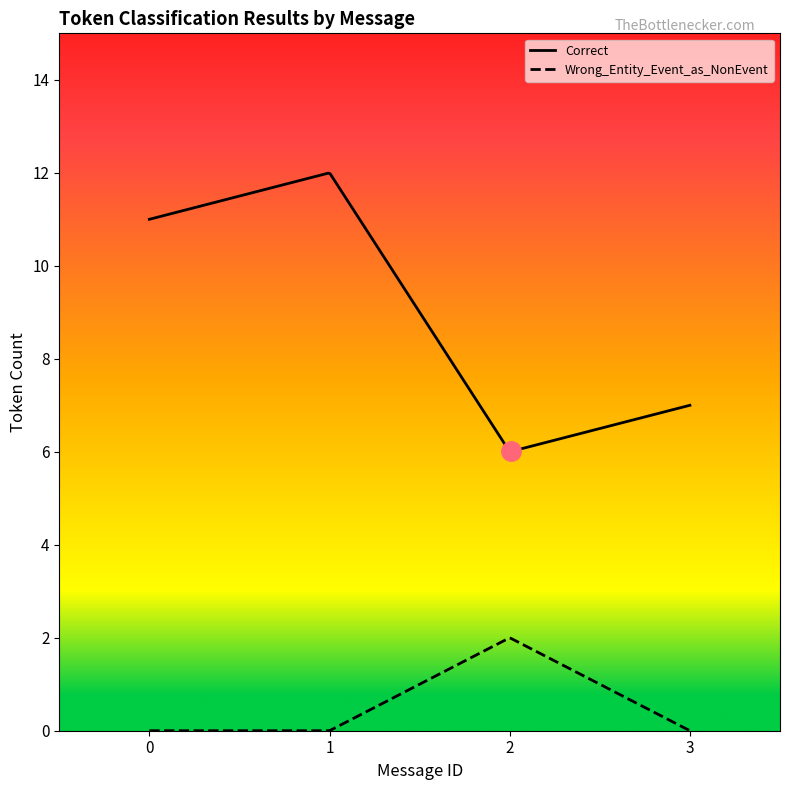

At which label does Correct reach its peak?

1